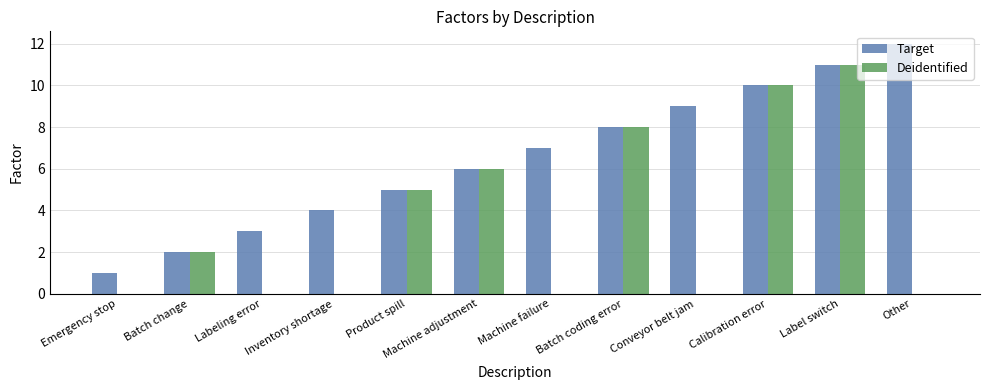

Which category has the highest value in the Target series?

Other